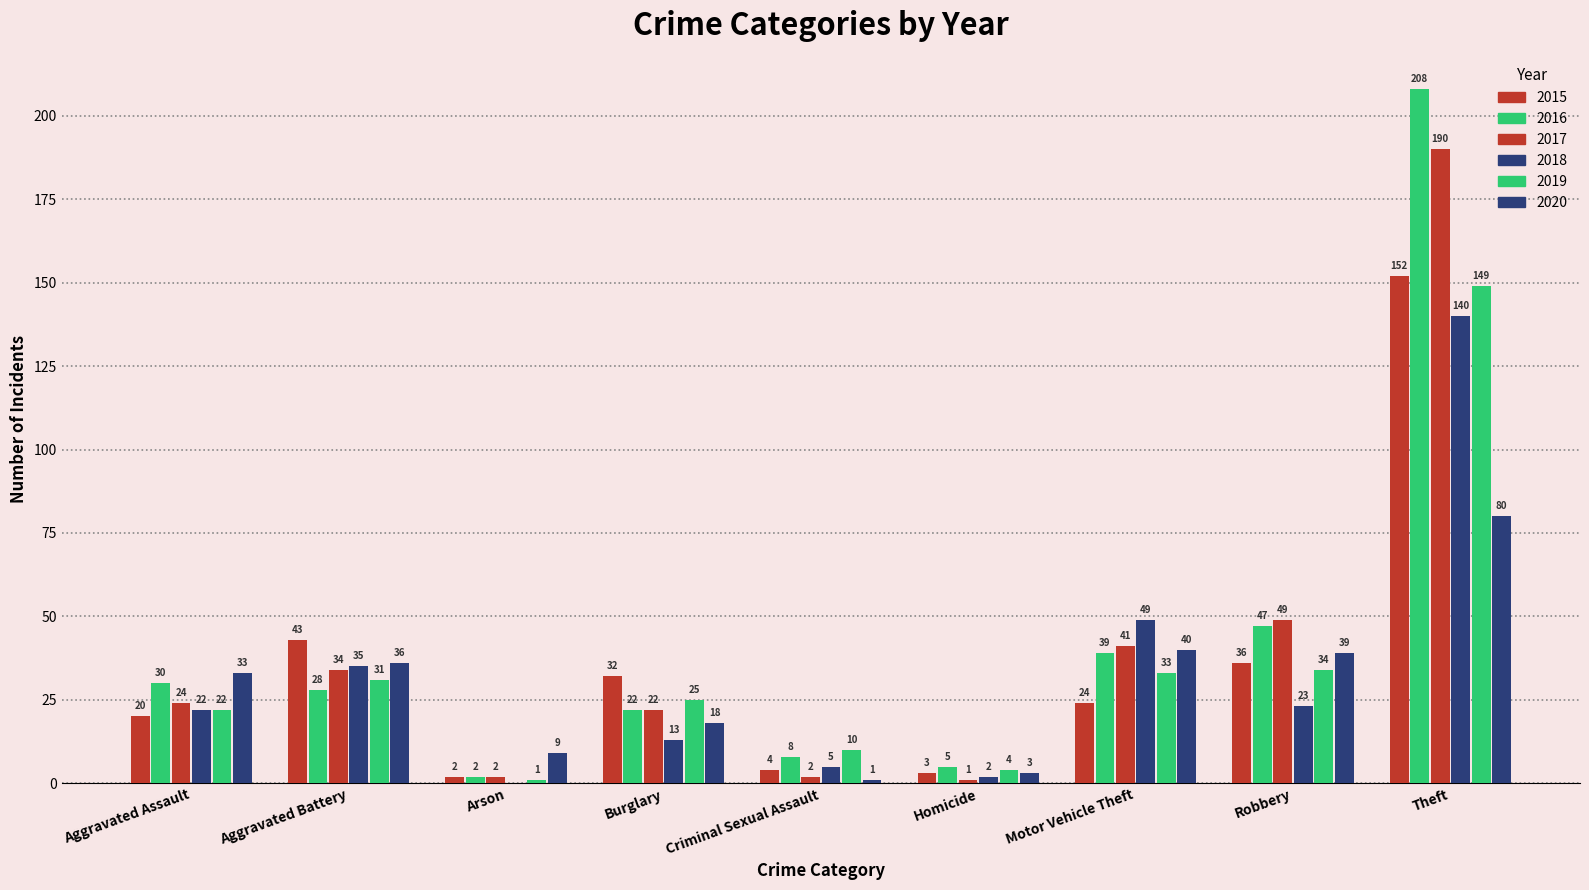

What is the difference between the second highest and second lowest values in the 2018 series?

47